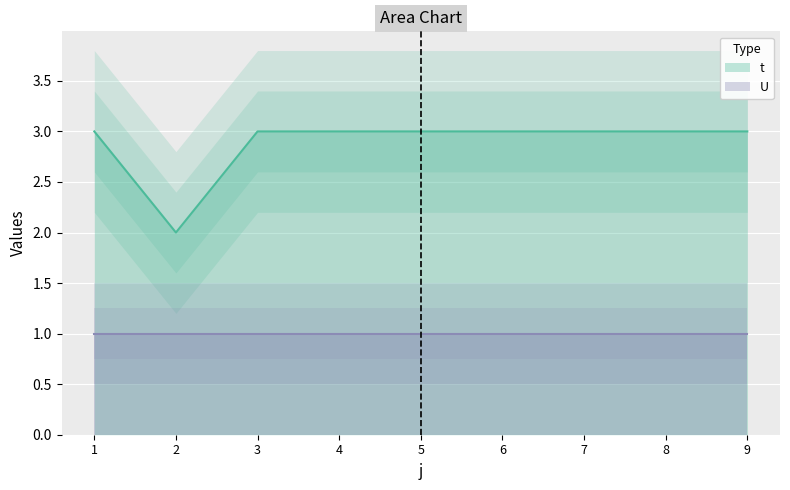

Does the chart display data point markers on the line(s)?

No